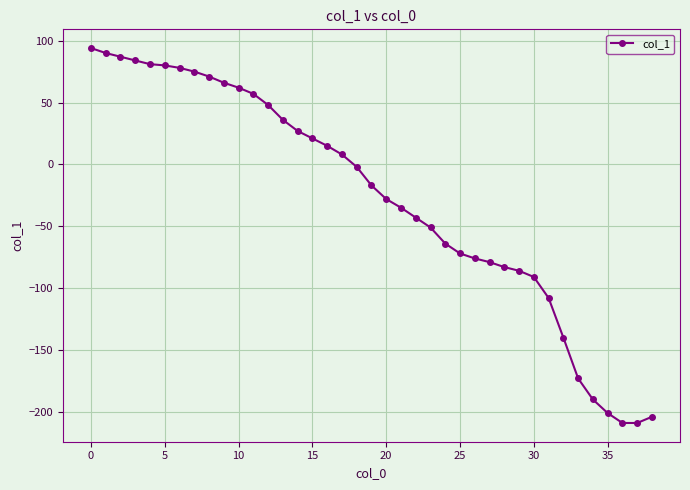

How many values exceed -17?

19